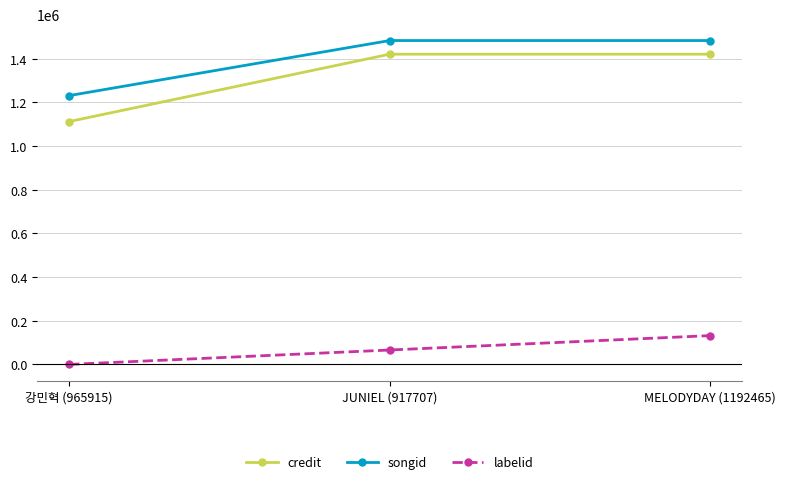

At which category is the sum across all series the highest?

MELODYDAY (1192465)